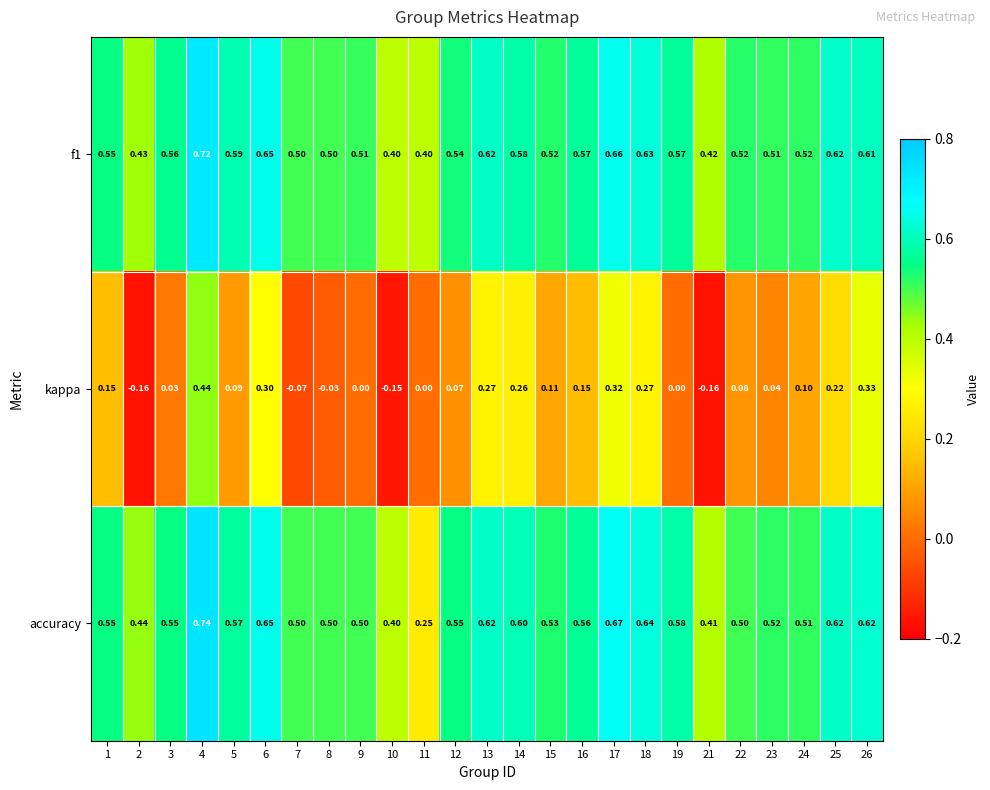

What is the total value across all series at 6?

1.6